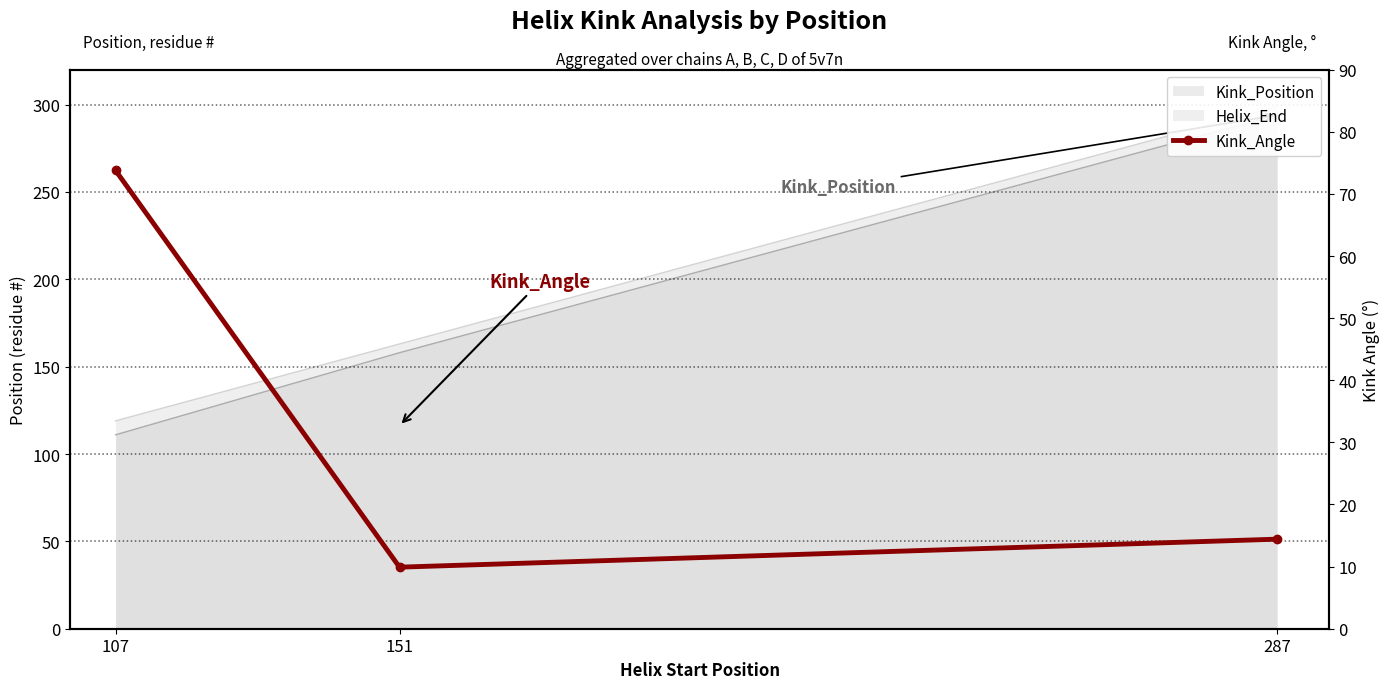

Reading right to left, what are all the values shown in this chart?

14.4	9.9	73.8